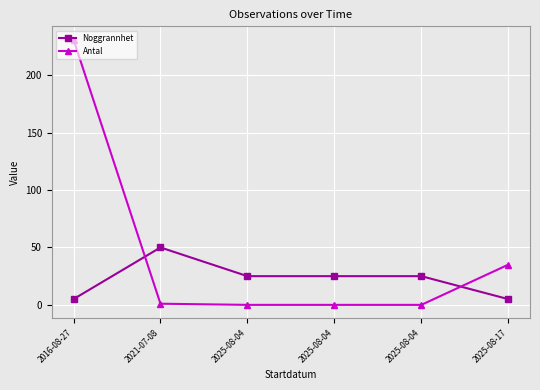

At which label is Antal closest to 115?

2025-08-17